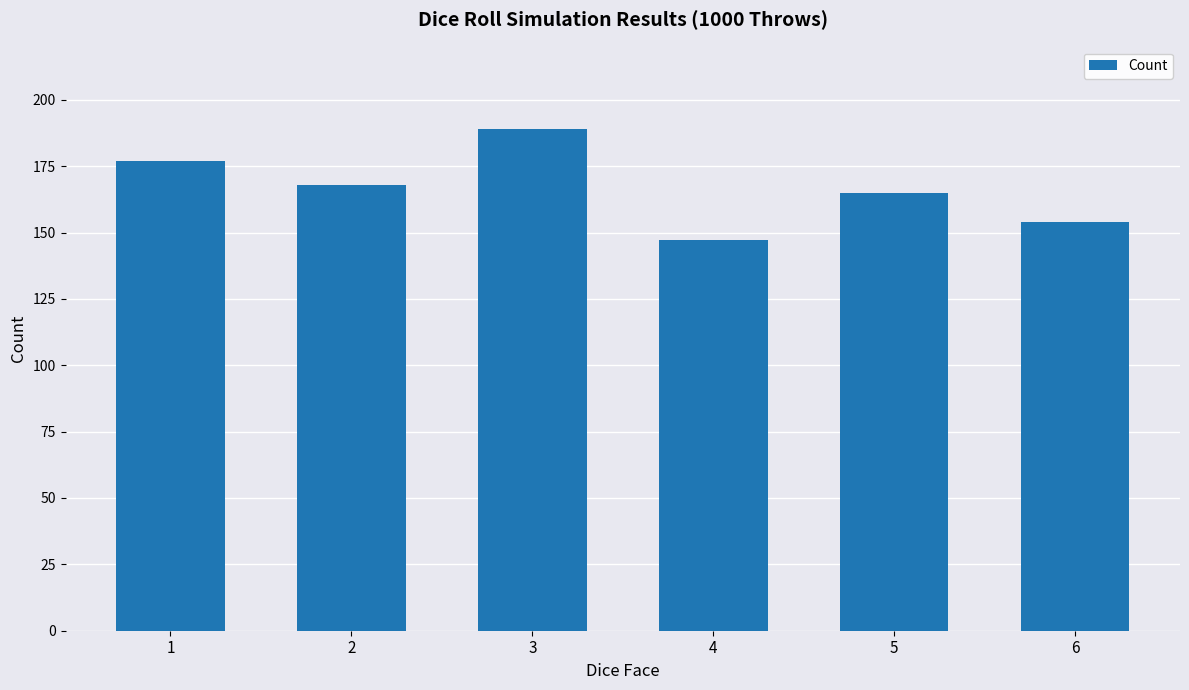

What is the difference between the second highest and minimum values?

30